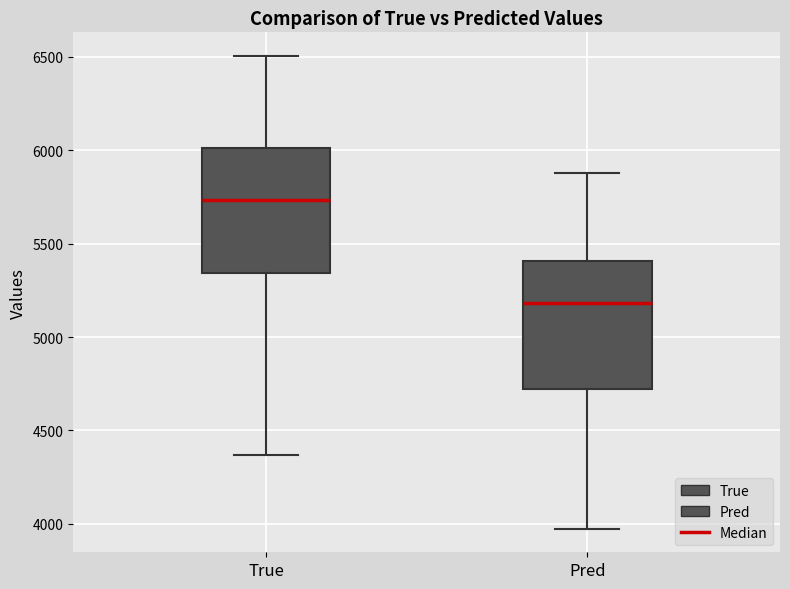

Reading left to right, transcribe this box plot: for each box, give where its median line is, the range the box spans, and where its two whiskers end, as read against the y-axis. The values are not printed on the chart, so give them approximately, as read against the axis.

True: median 5750, box 5350 to 6000, whiskers 4350 to 6500
Pred: median 5200, box 4700 to 5400, whiskers 3950 to 5900